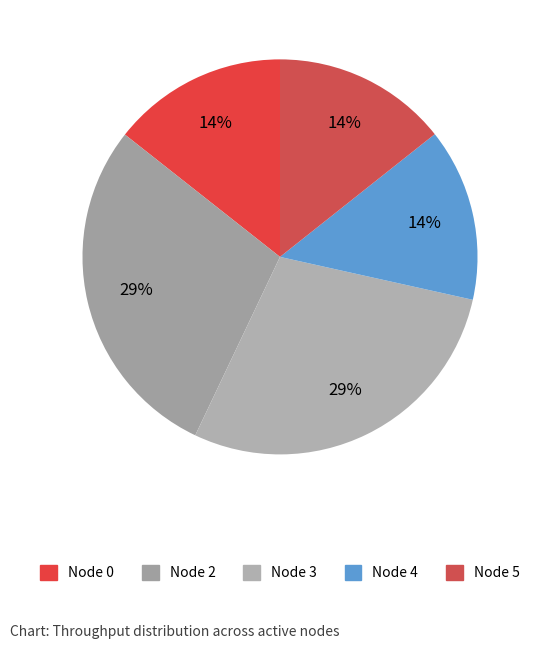

Rank the categories by value from lowest to highest.

Node 4, Node 5, Node 0, Node 2, Node 3